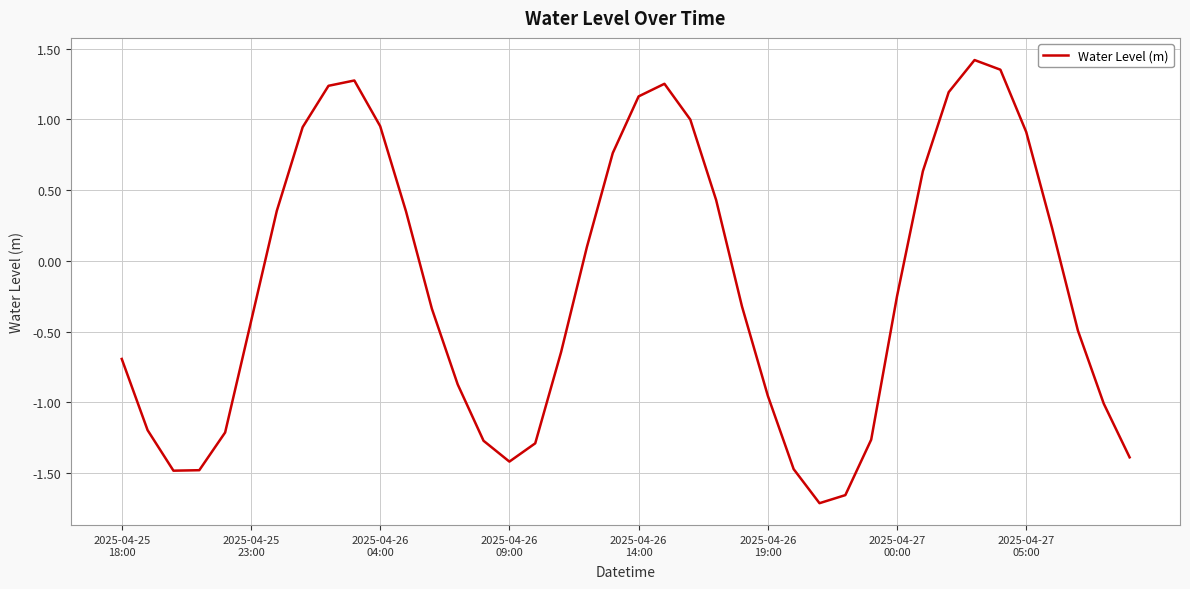

What is the difference between the maximum and minimum values?

3.1